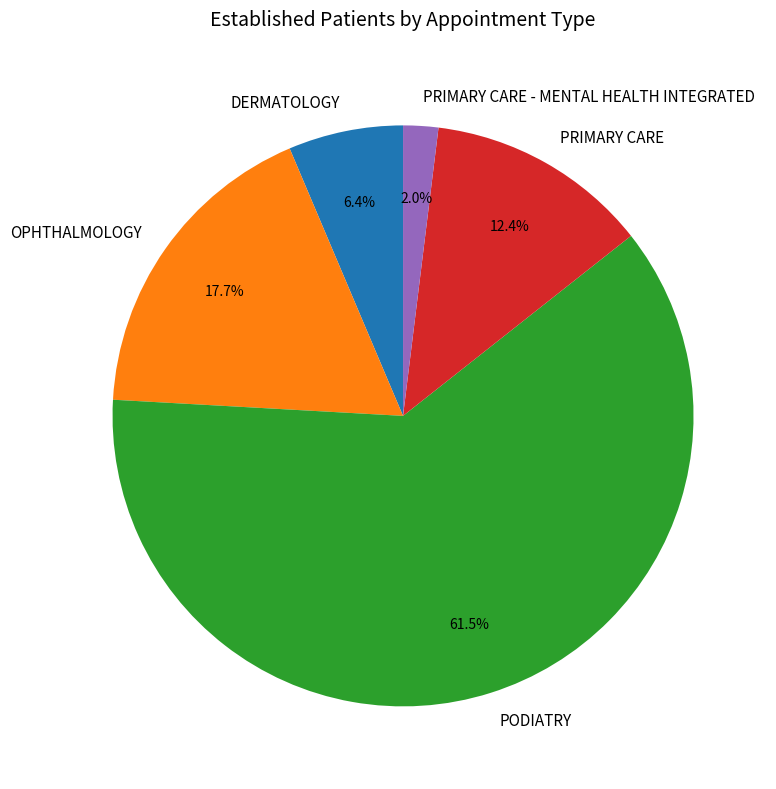

What is the ratio of the value at PRIMARY CARE - MENTAL HEALTH INTEGRATED to the value at DERMATOLOGY?

0.3